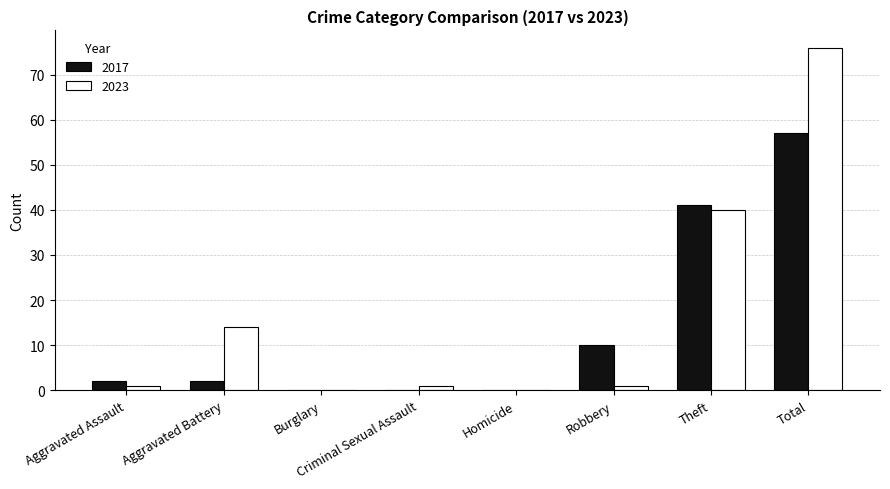

Is the value of 2017 at Burglary greater than the value of 2023 at Total?

No